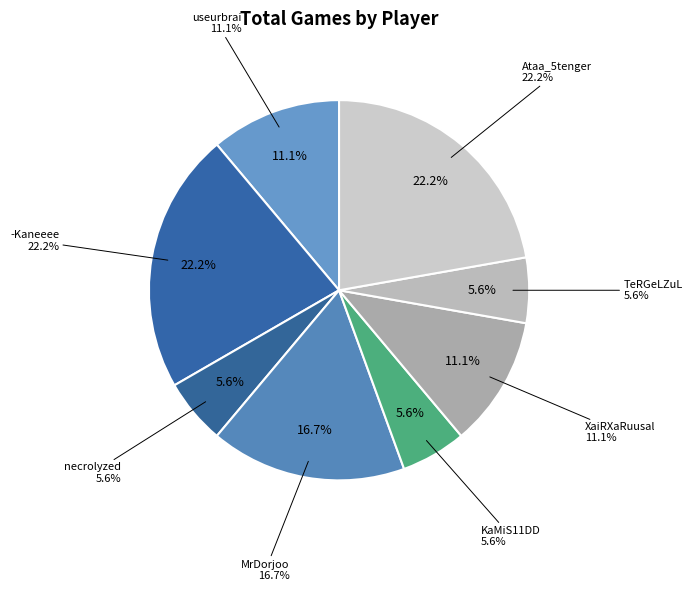

To the nearest percent, what percentage of the pie is necrolyzed?

6%